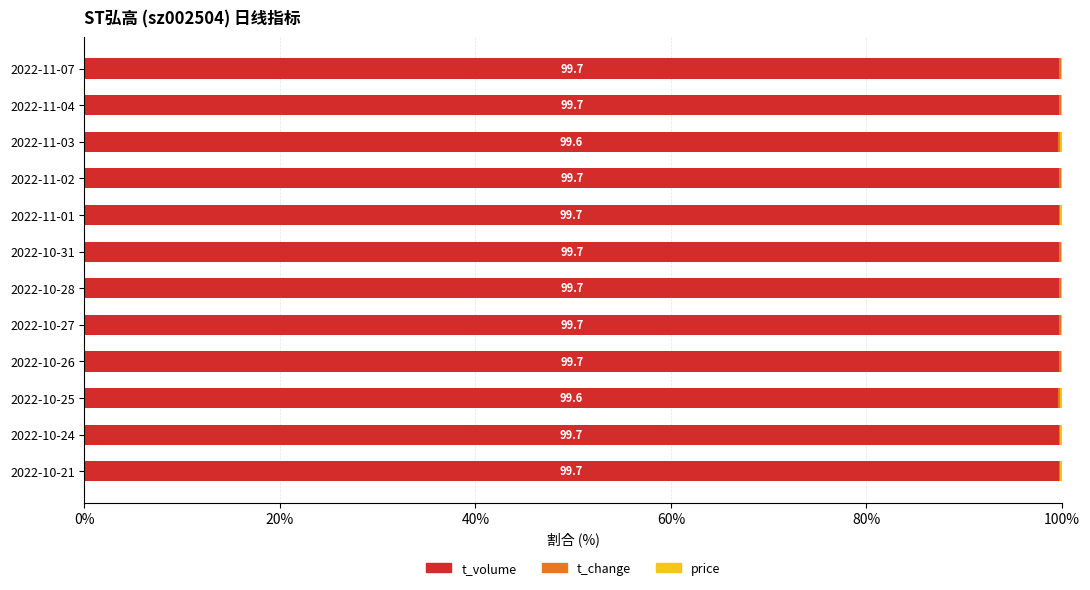

What is the highest value of the t_volume series?

99.7